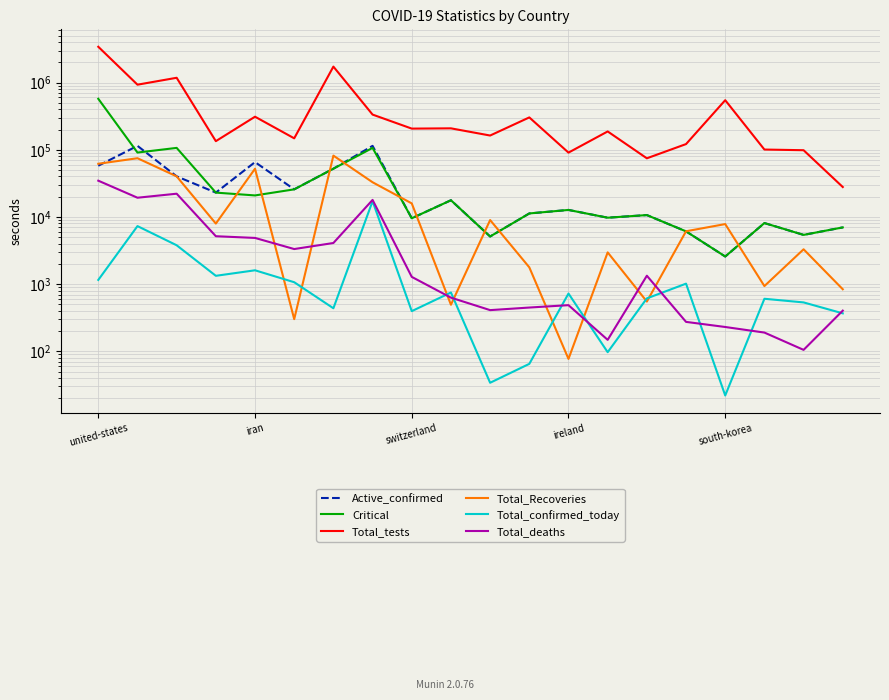

What is the sum of all Active_confirmed values?

598979